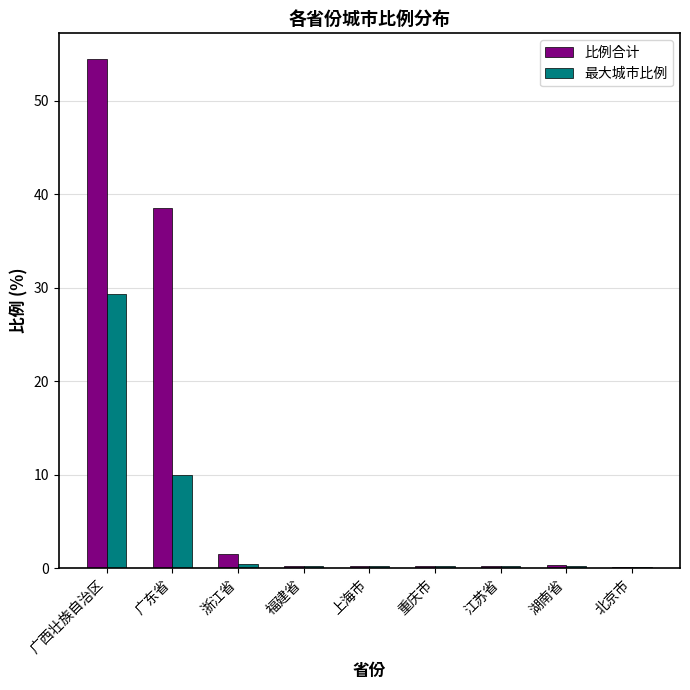

At which category is the sum across all series the highest?

广西壮族自治区